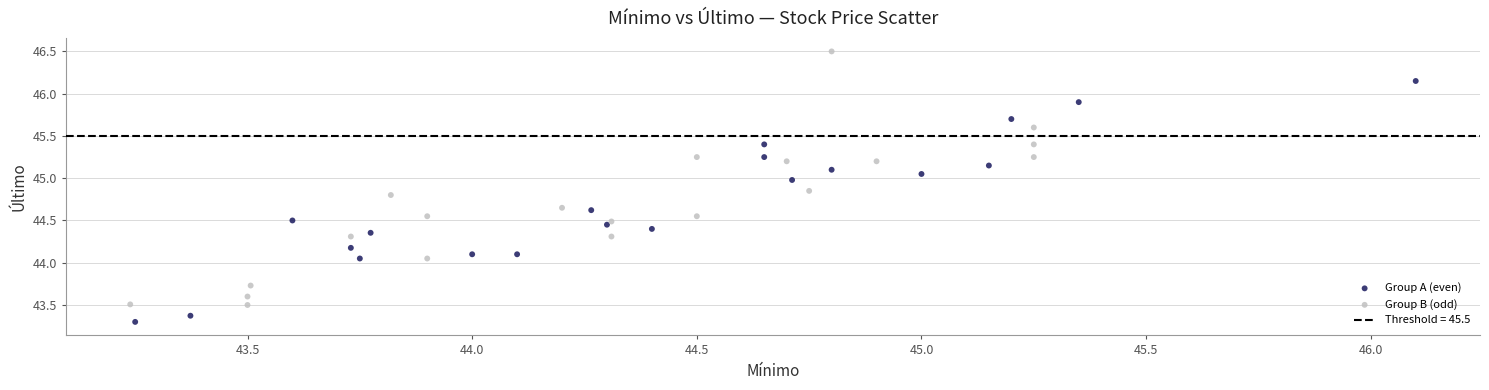

Which series contains the highest Y value?

Group B (odd)